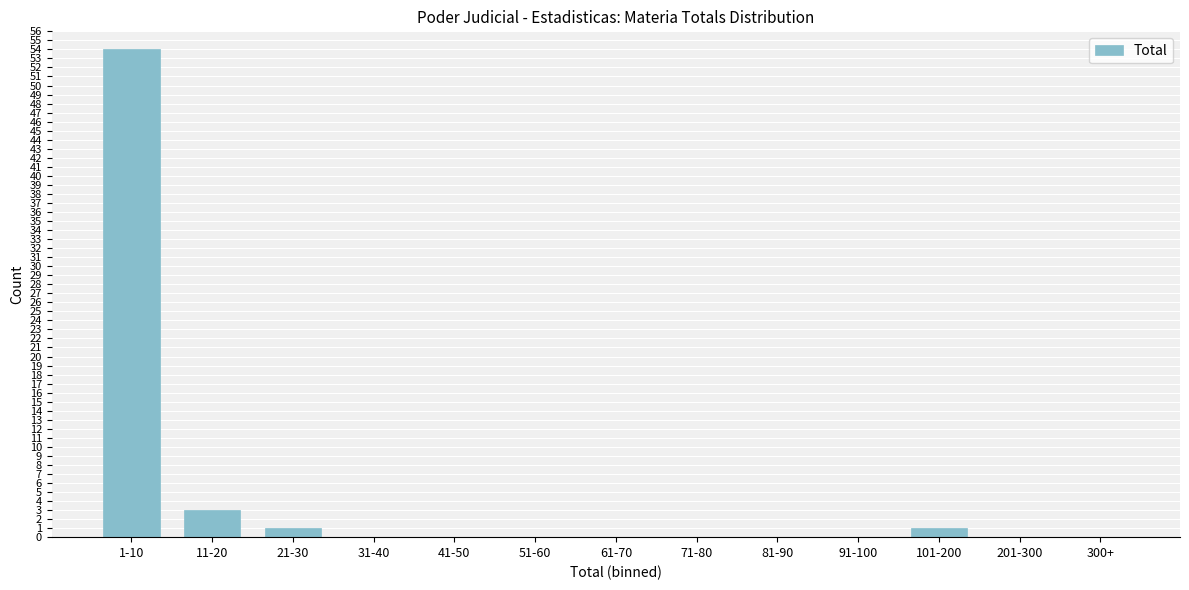

Reading left to right, transcribe all the data shown in this chart.

1-10=54	11-20=3	21-30=1	31-40=0	41-50=0	51-60=0	61-70=0	71-80=0	81-90=0	91-100=0	101-200=1	201-300=0	300+=0